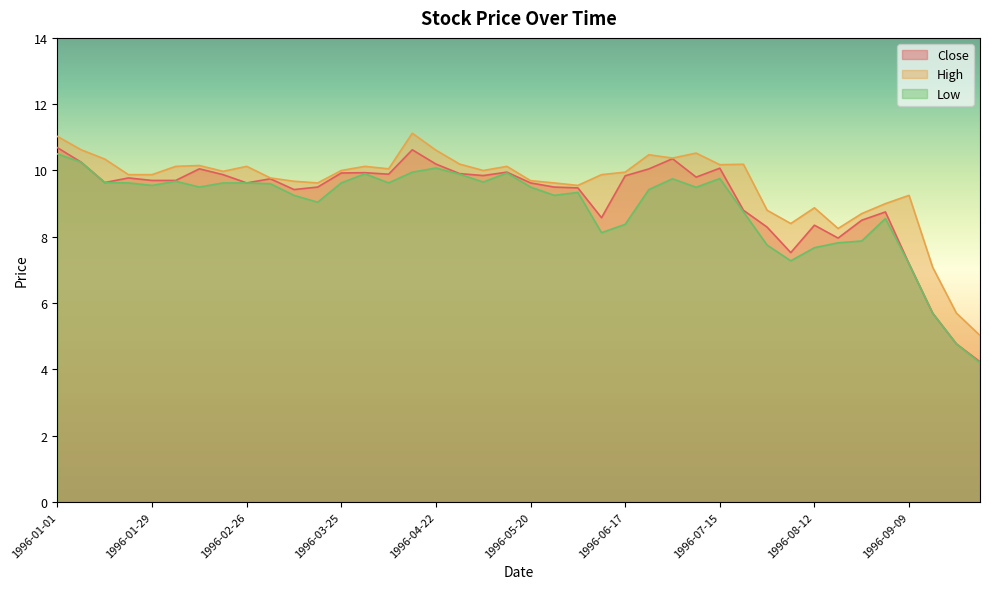

What is the value of the Low point at the 22nd from the left?

9.2